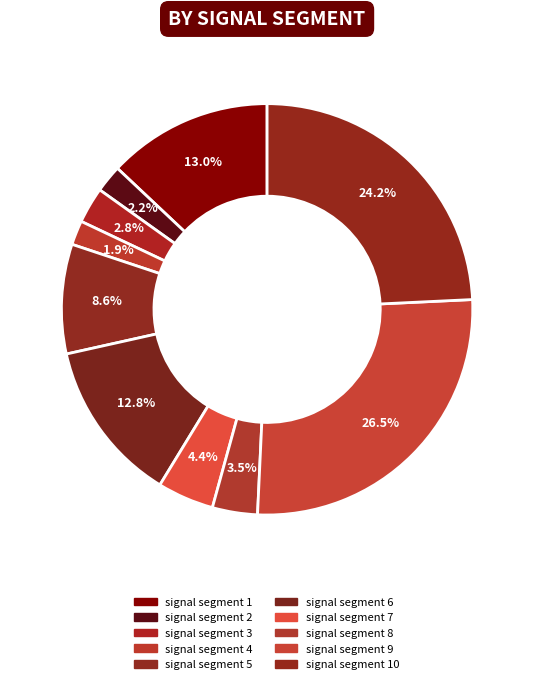

Is there any slice that represents more than half of the pie?

No